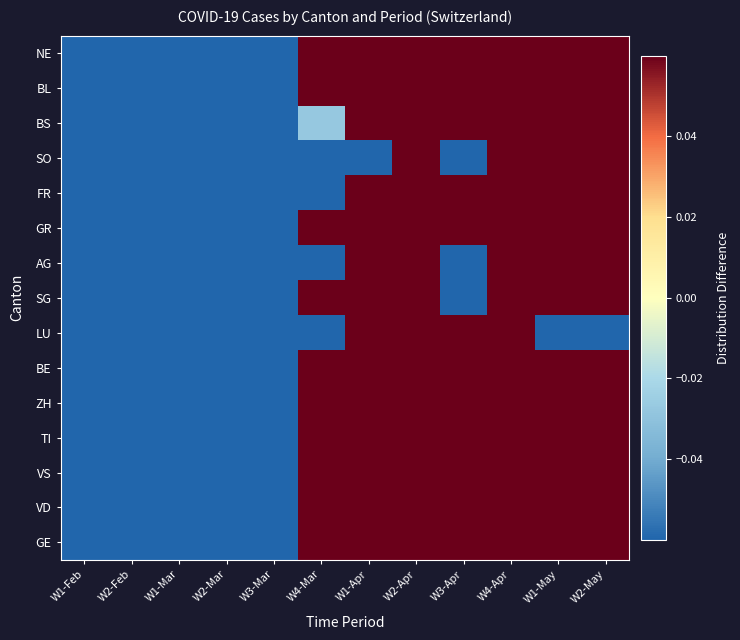

What is the smallest value displayed?

-0.6